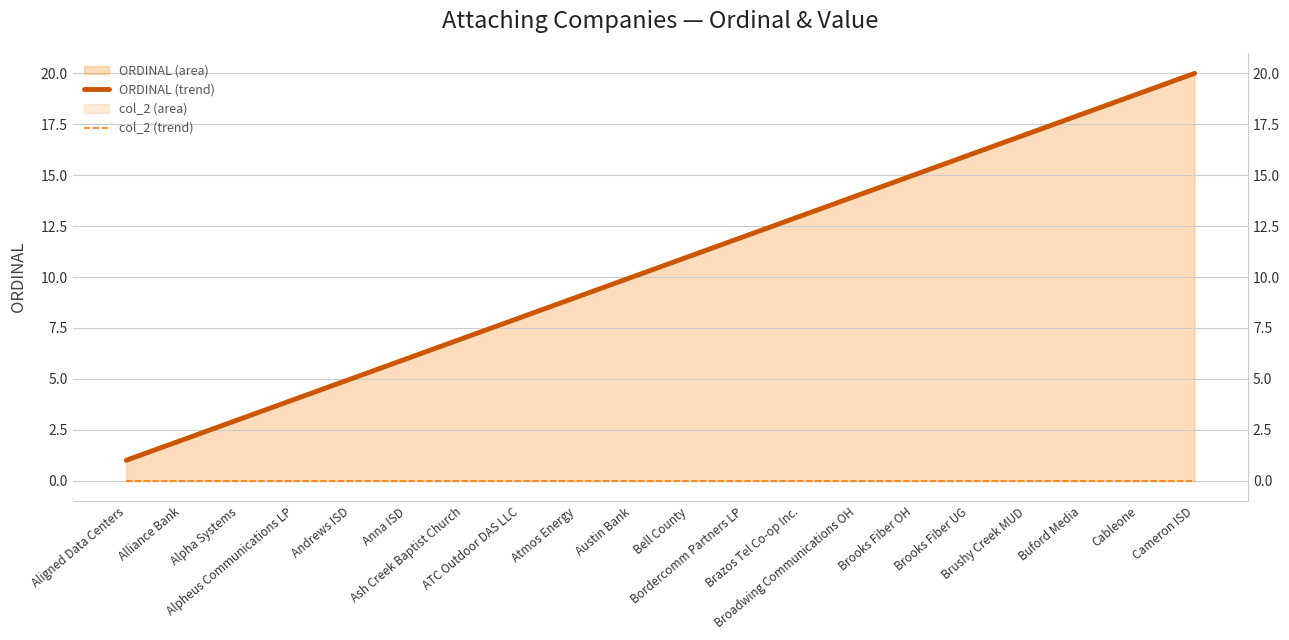

Reading right to left, transcribe all the data shown in this chart.

ORDINAL (trend): 20	19	18	17	16	15	14	13	12	11	10	9	8	7	6	5	4	3	2	1
col_2 (trend): 0	0	0	0	0	0	0	0	0	0	0	0	0	0	0	0	0	0	0	0